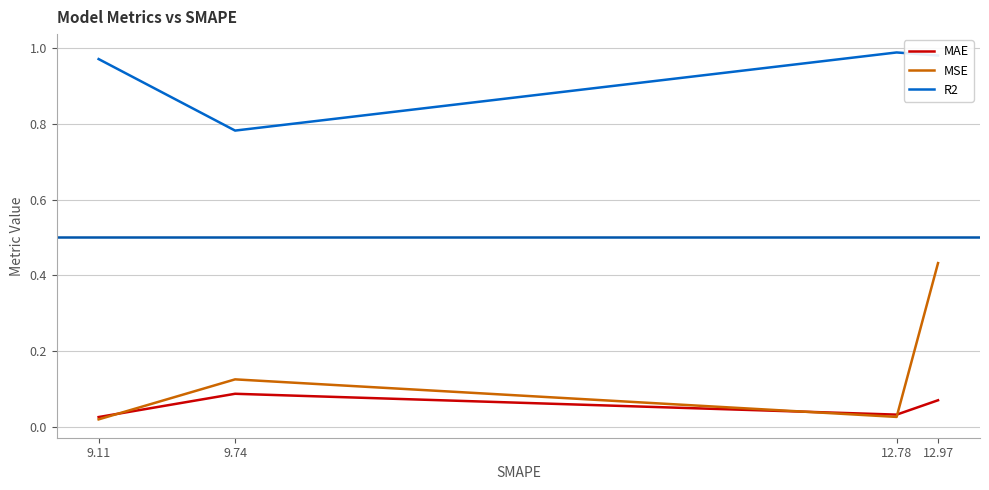

What position from the left is 12.78?

3